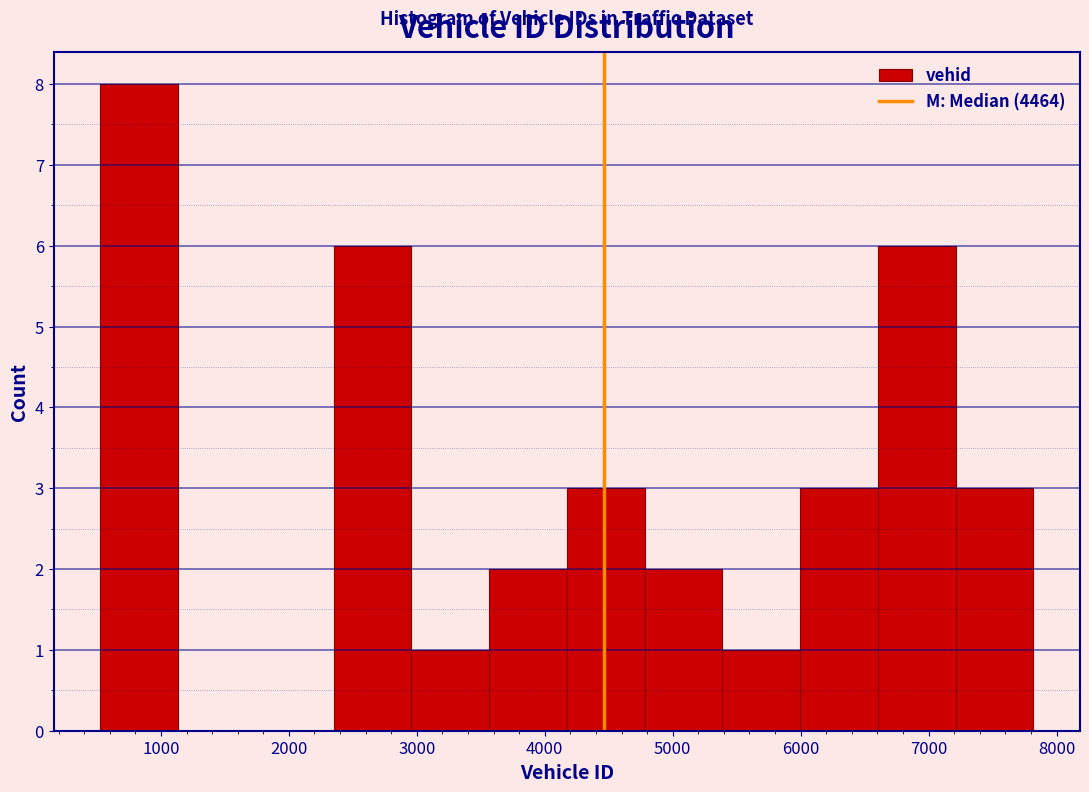

Over which range of the x-axis is the bar tallest?

500 to 1100